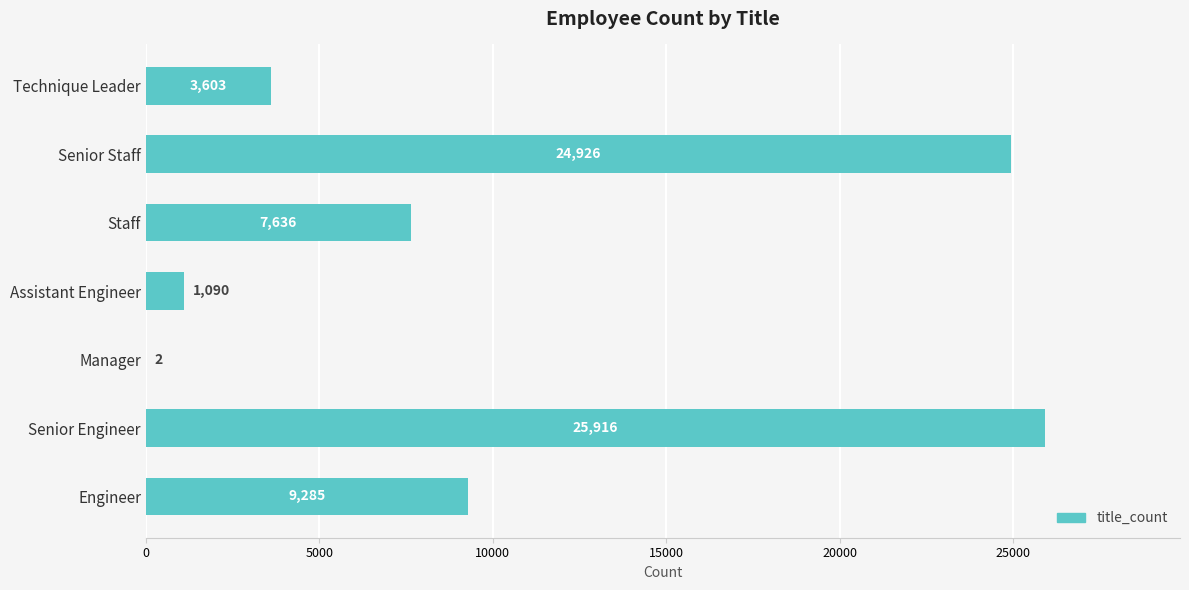

How many distinct data groups are displayed?

1